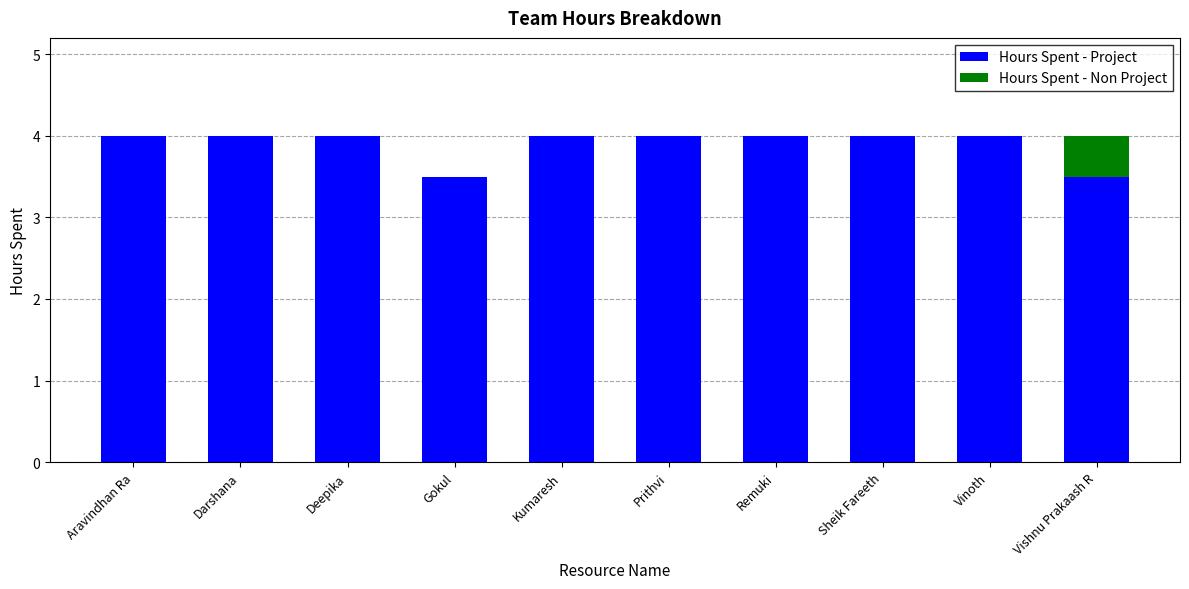

How many categories are shown in the chart?

10